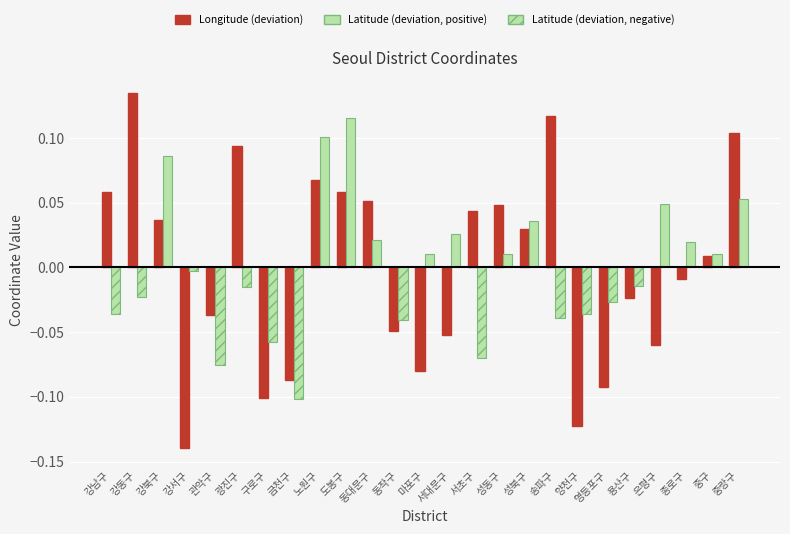

How many series are shown in this chart?

2